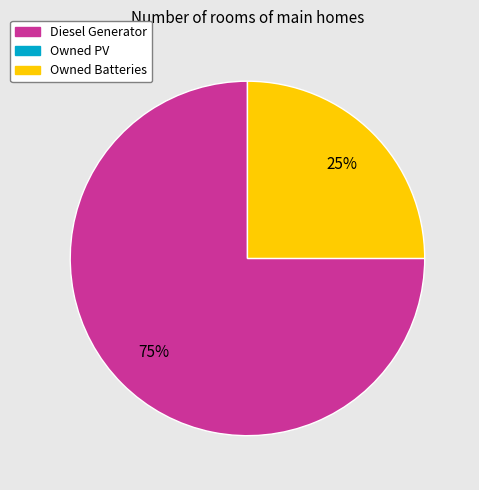

To the nearest percent, what is the difference between the largest and smallest slice percentages?

50%